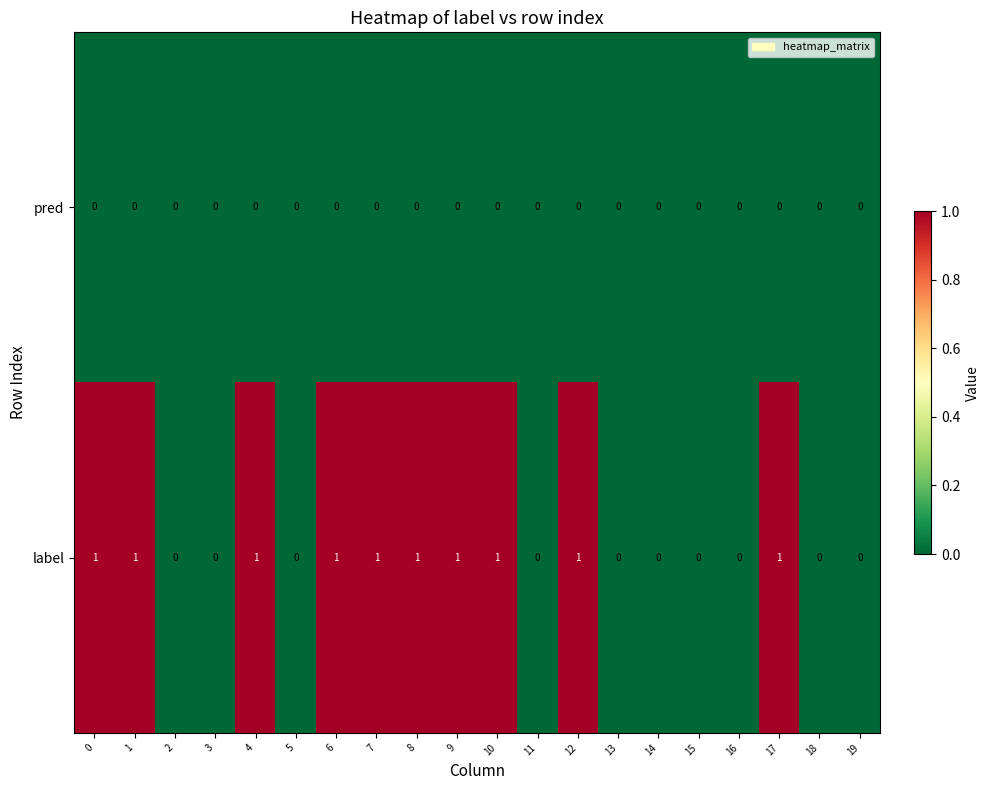

Which series has the largest range (max minus min)?

label